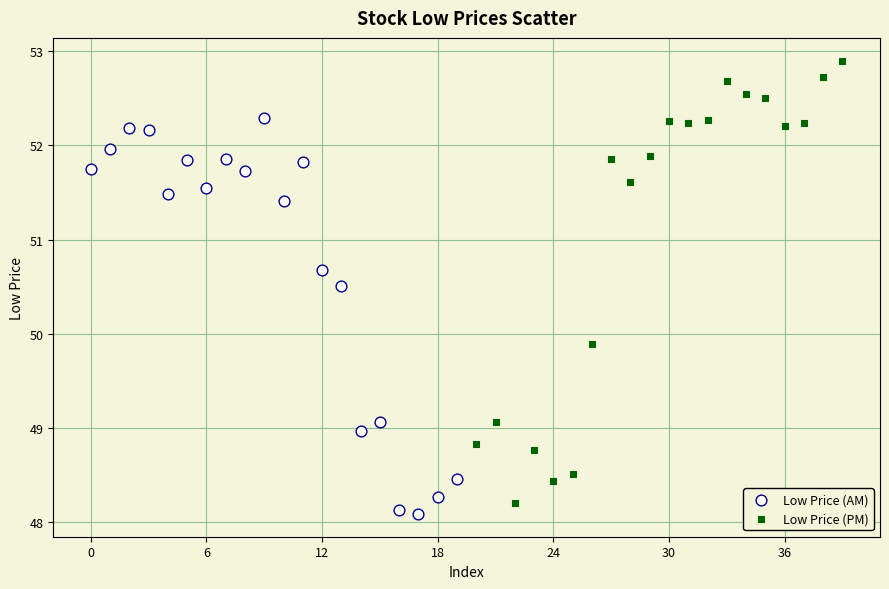

Which series reaches the maximum Y coordinate?

Low Price (PM)